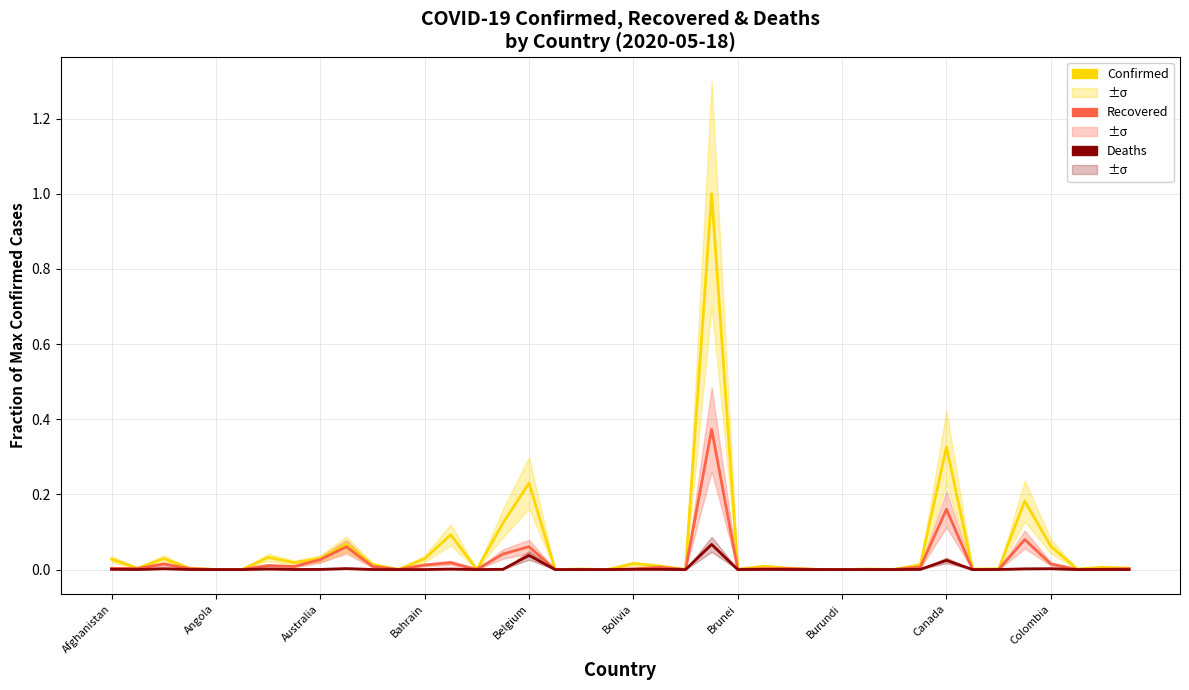

True or false: Confirmed has a value of 0.0 at 34.

True